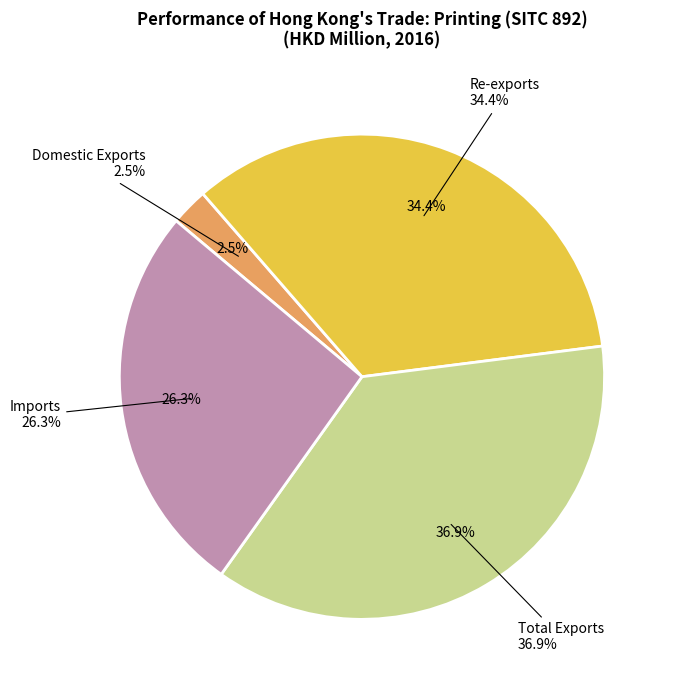

The Re-exports slice represents 47% of the pie. True or false?

False